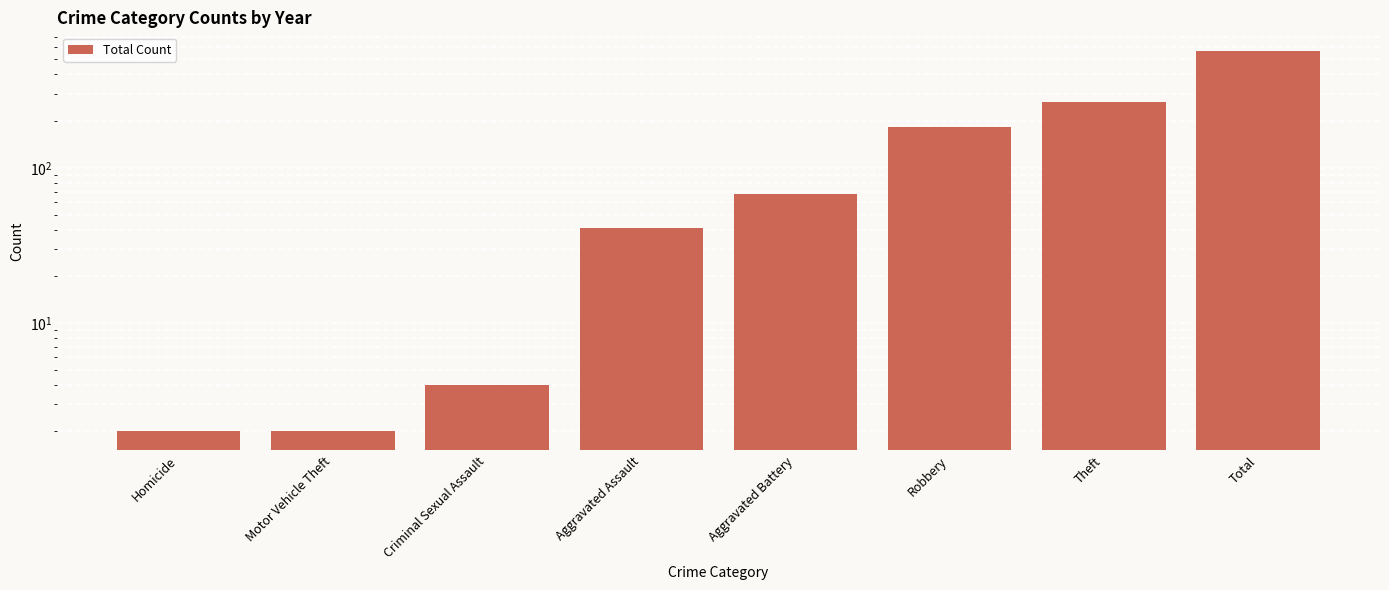

How many bars are there in total?

8